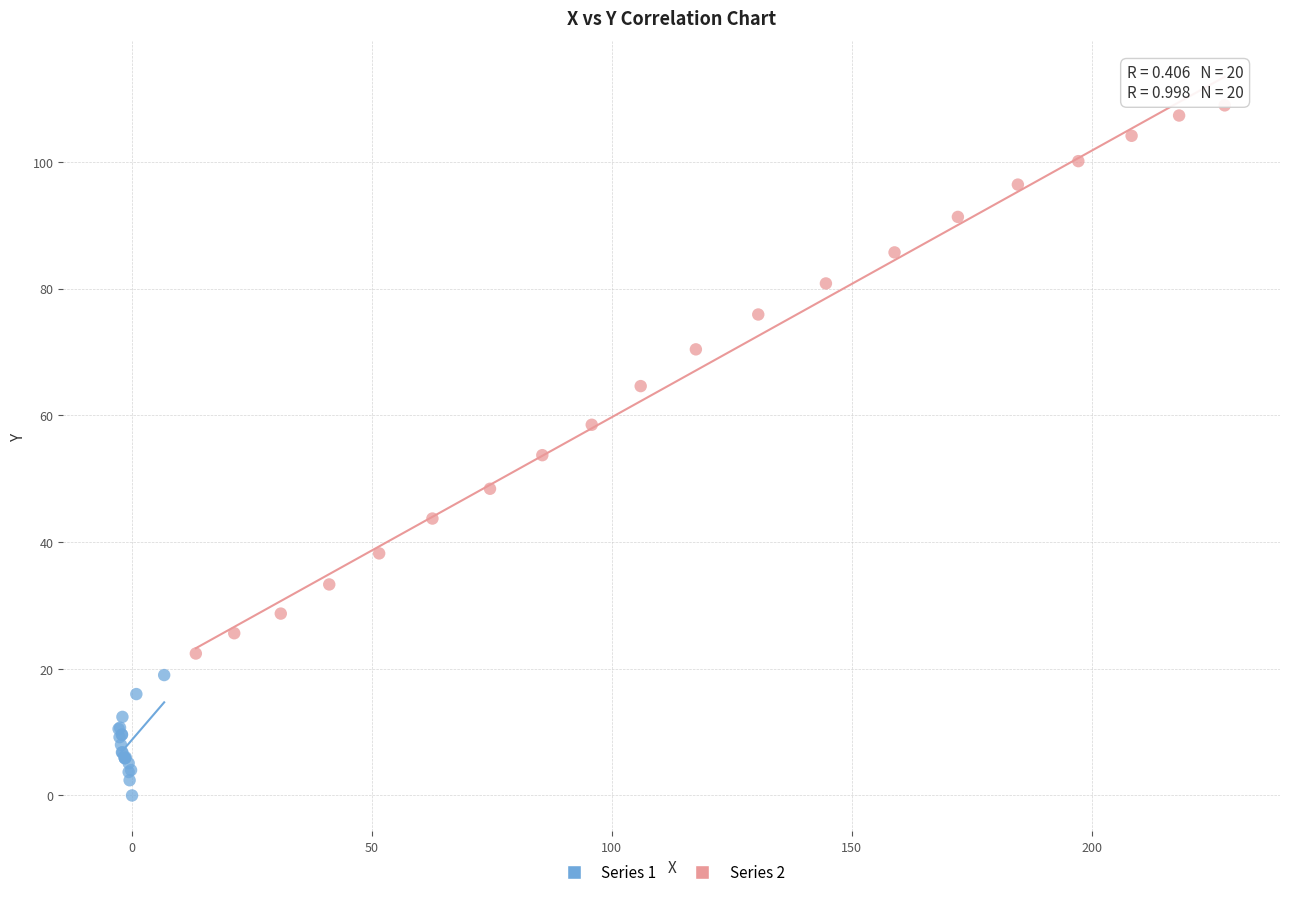

Which series reaches the minimum Y coordinate?

Series 1